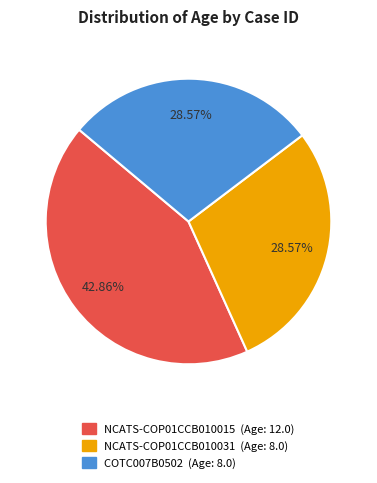

What percentage do NCATS-COP01CCB010031 and NCATS-COP01CCB010015 together represent?

71.4%